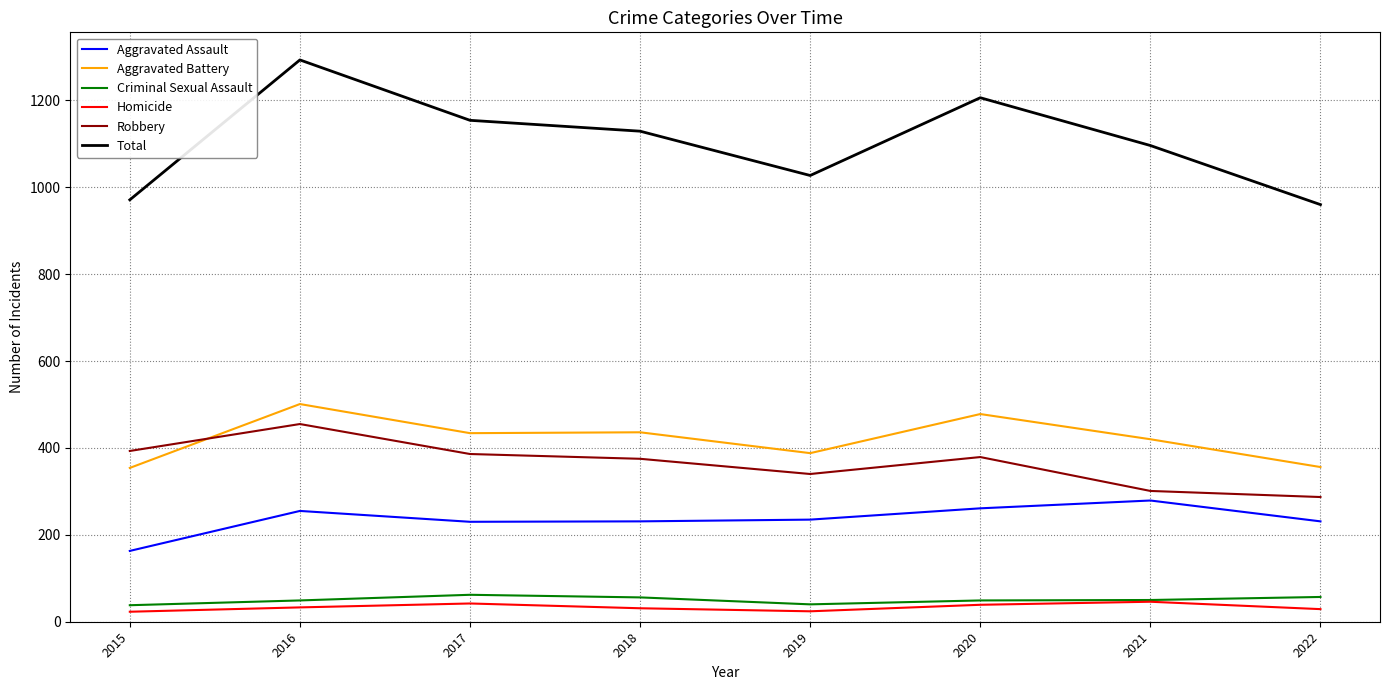

At which label does Robbery first exceed 379?

2015